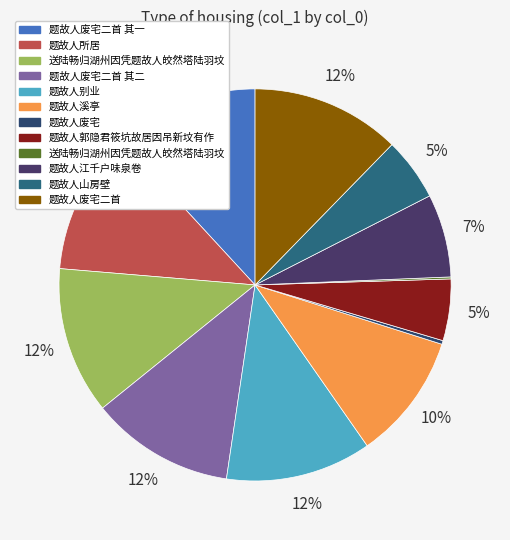

Rank the categories by value from lowest to highest.

送陆畅归湖州因凭题故人皎然塔陆羽坟, 题故人废宅, 题故人郭隐君筱坑故居因吊新坟有作, 题故人山房壁, 题故人江千户味泉卷, 题故人溪亭, 题故人所居, 题故人废宅二首 其一, 题故人废宅二首 其二, 题故人别业, 送陆畅归湖州因凭题故人皎然塔陆羽坟, 题故人废宅二首